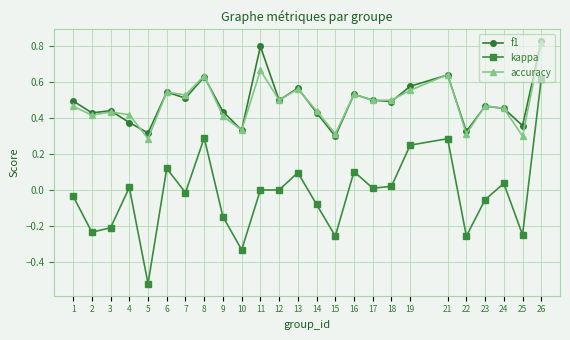

At which label does accuracy reach its peak?

26